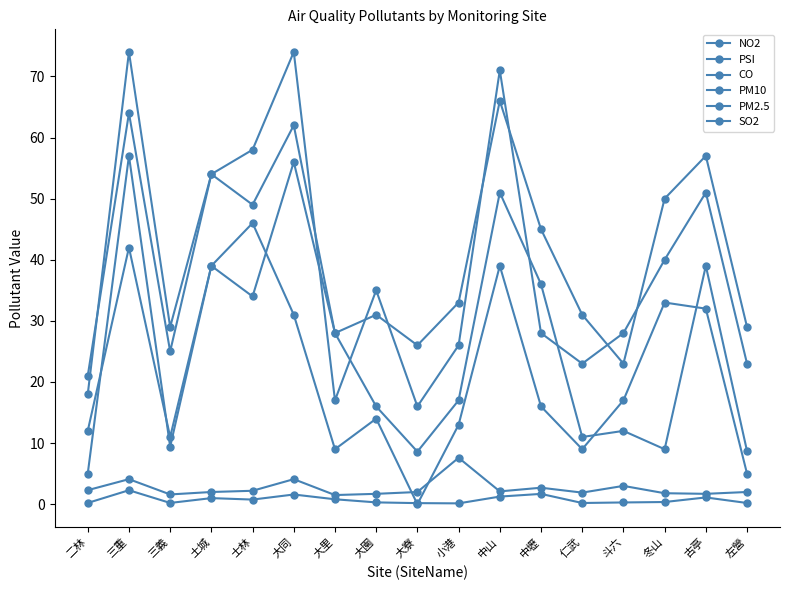

Reading left to right, list all the values displayed in this chart.

NO2: 5.0	57.0	9.4	39.0	34.0	56.0	28.0	16.0	8.6	17.0	51.0	36.0	11.0	12.0	9.0	39.0	8.7
PSI: 21.0	64.0	25.0	54.0	49.0	62.0	28.0	31.0	26.0	33.0	66.0	45.0	31.0	23.0	50.0	57.0	29.0
CO: 0.2	2.3	0.2	1.0	0.8	1.6	0.8	0.3	0.2	0.1	1.2	1.7	0.2	0.3	0.4	1.1	0.2
PM10: 18.0	74.0	29.0	54.0	58.0	74.0	17.0	35.0	16.0	26.0	71.0	28.0	23.0	28.0	40.0	51.0	23.0
PM2.5: 12.0	42.0	11.0	39.0	46.0	31.0	9.0	14.0	0.0	13.0	39.0	16.0	9.0	17.0	33.0	32.0	5.0
SO2: 2.3	4.1	1.6	2.0	2.2	4.1	1.5	1.7	2.0	7.6	2.1	2.7	1.9	3.0	1.8	1.7	2.0